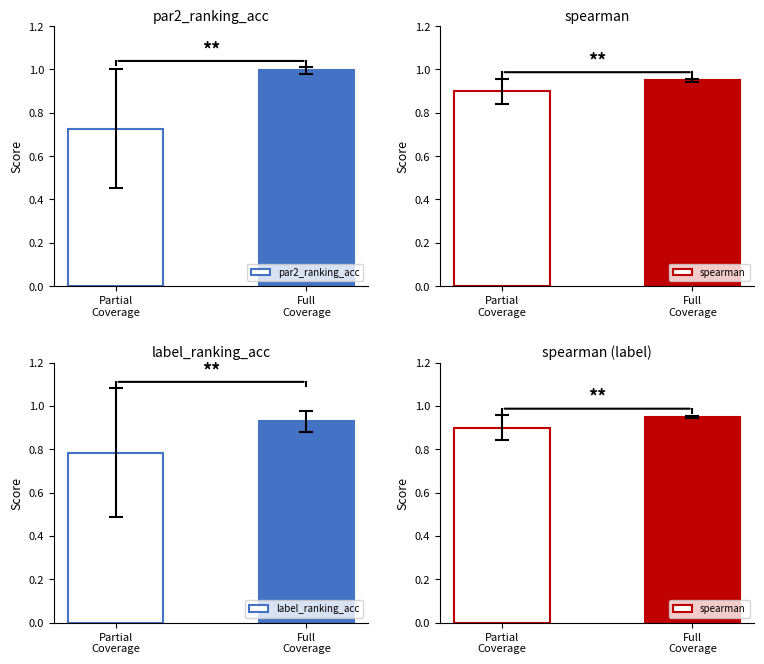

What is the sum of all par2_ranking_acc values?

1.7